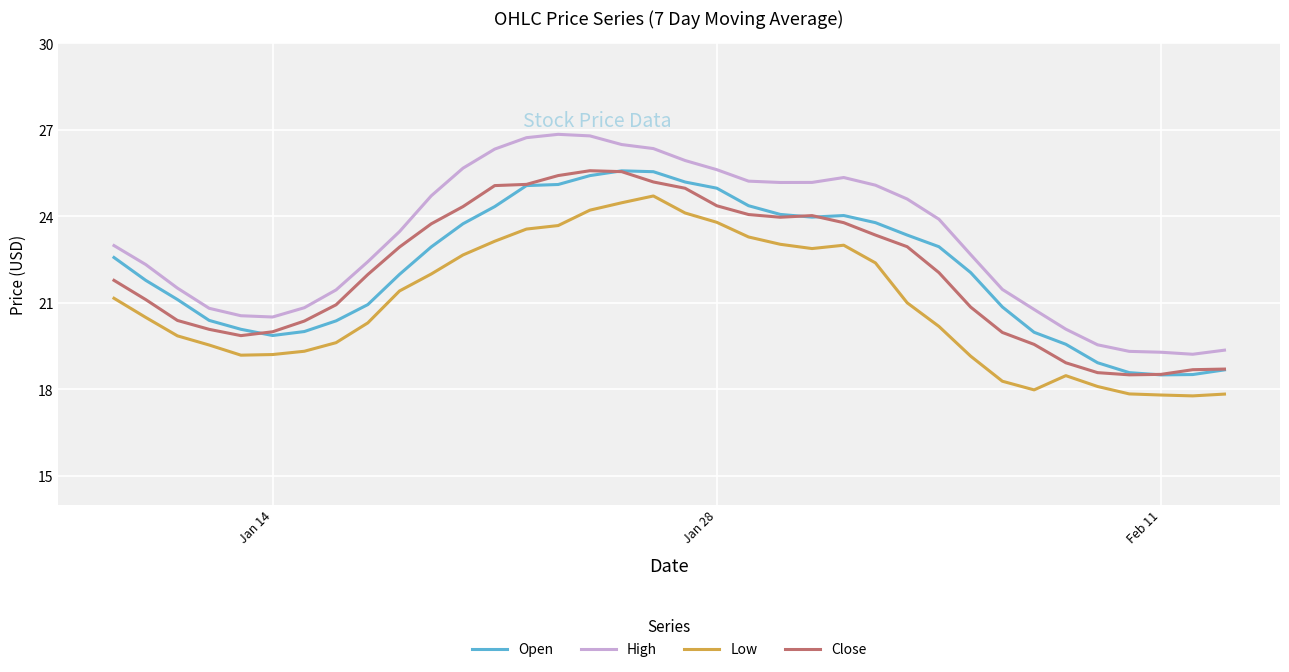

What are all the series names shown in the legend?

Open, High, Low, Close